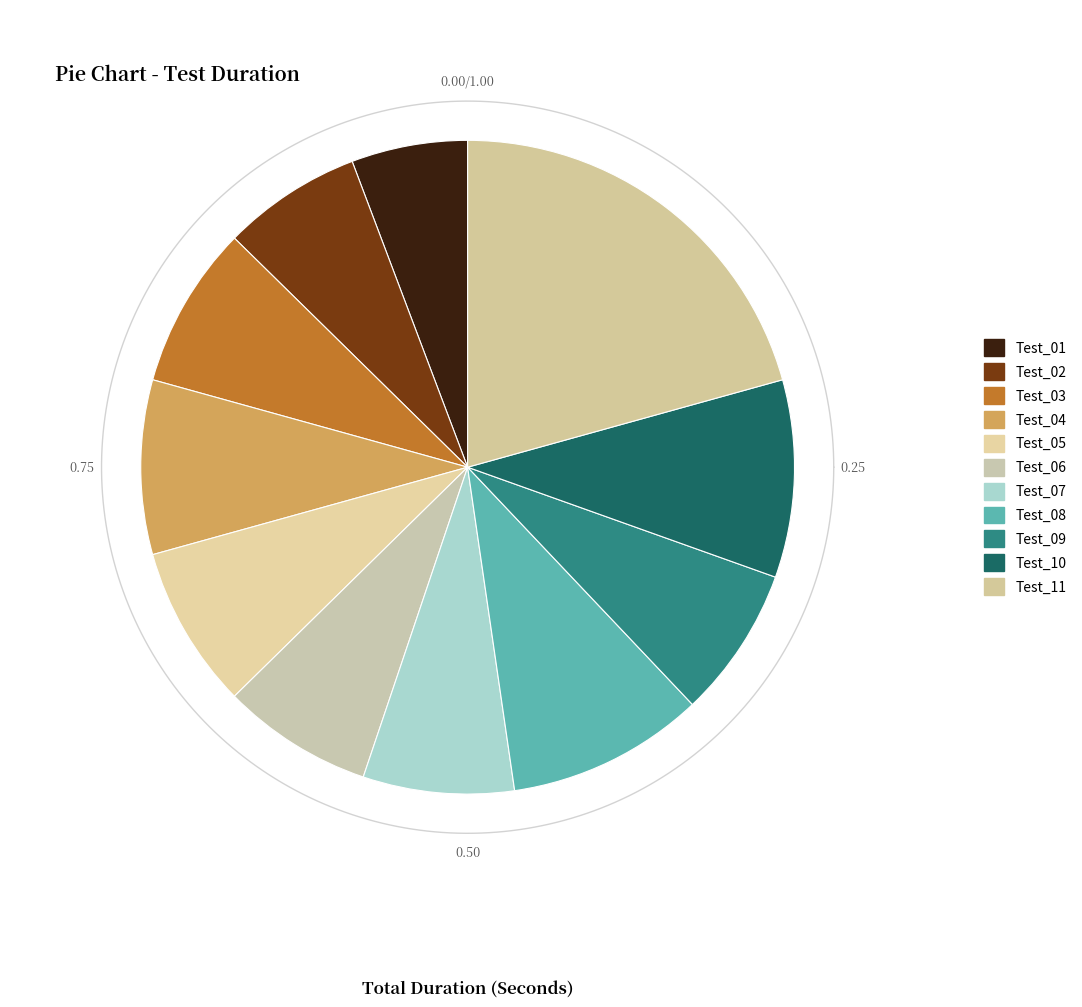

Between Test_07 and Test_02, which is larger?

Test_07